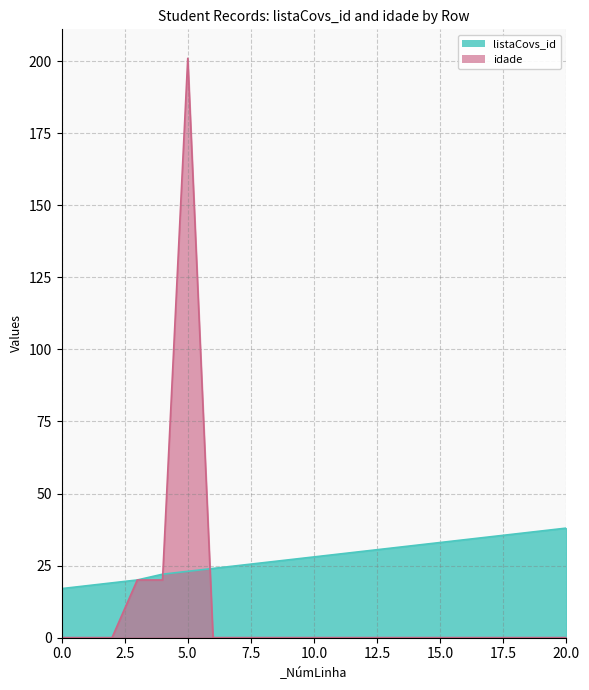

Which series has the widest spread of values?

idade